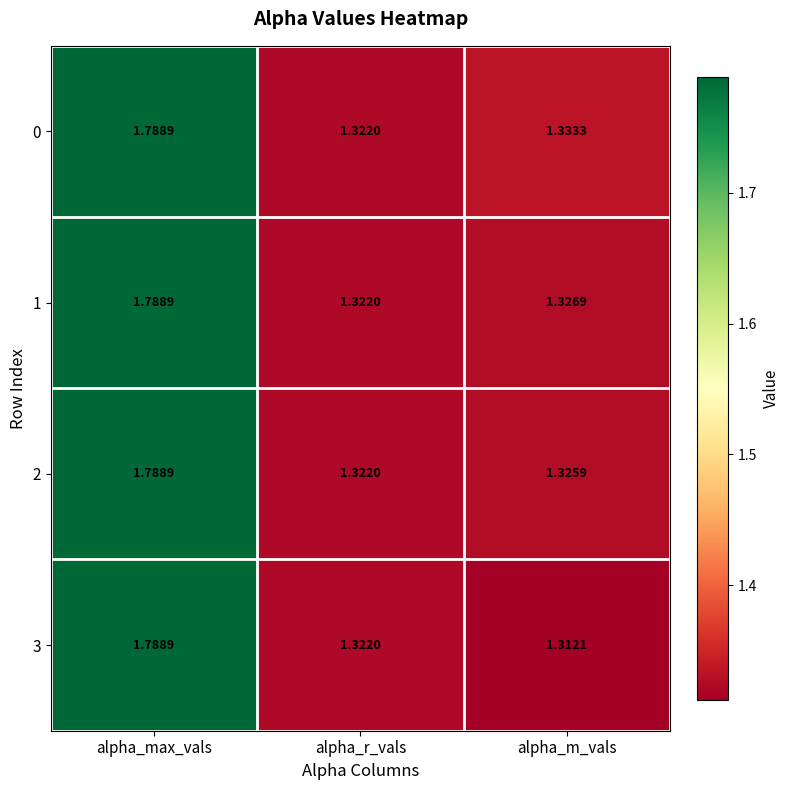

List the labels in order of 1 value, smallest first.

alpha_r_vals, alpha_m_vals, alpha_max_vals